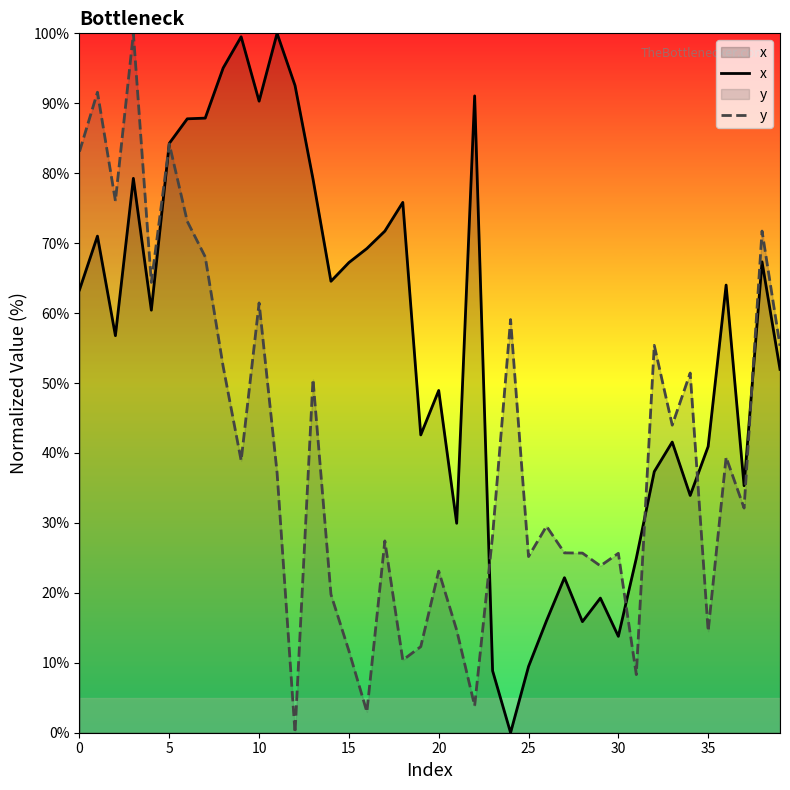

Is the value of y at 5 greater than the value of x at 0?

Yes